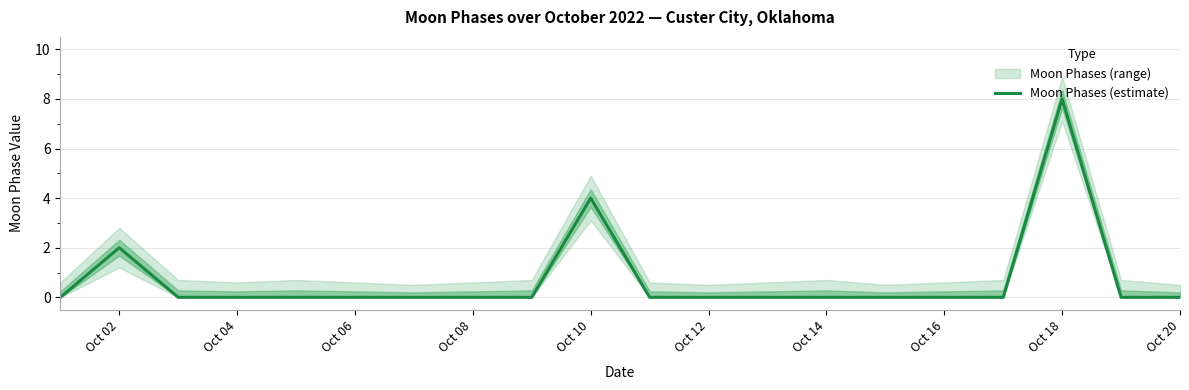

What is the highest value of the Moon Phases (estimate) series?

8